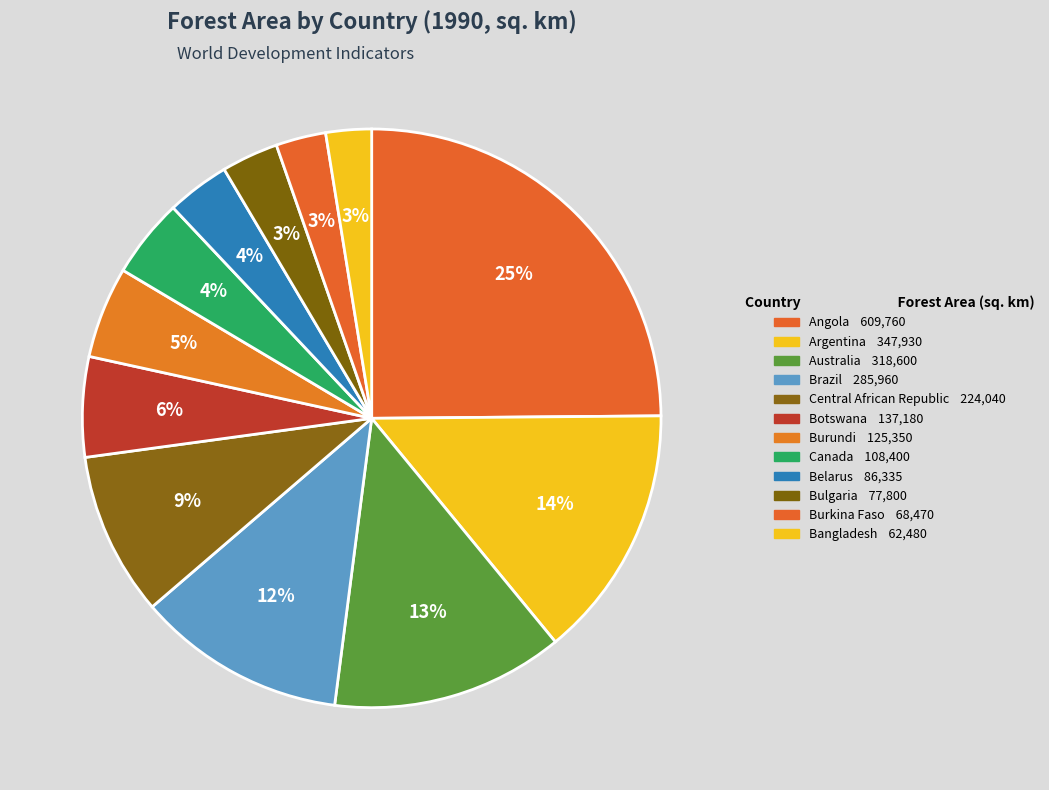

To the nearest percent, what is the combined percentage of Burundi and Canada?

10%